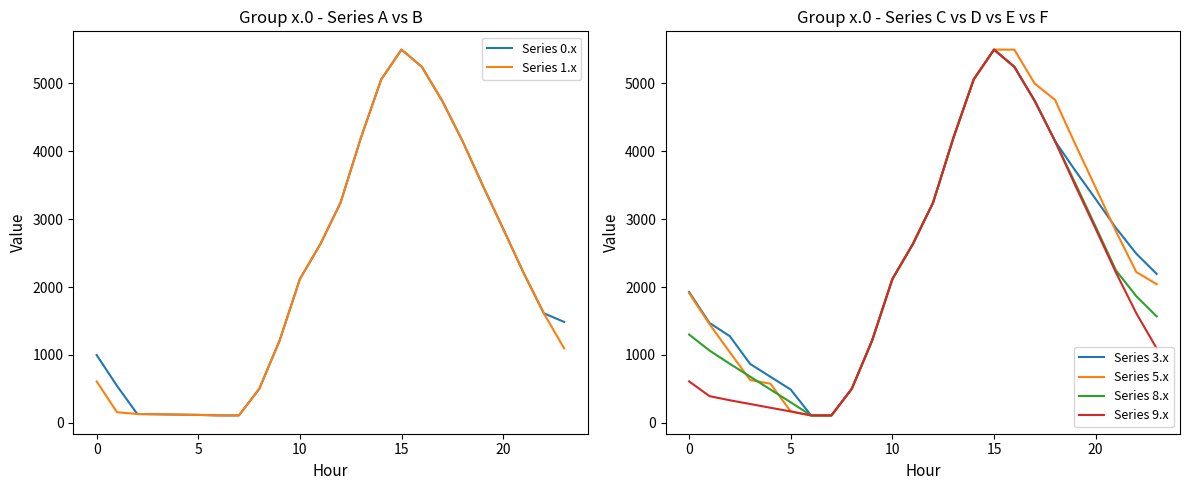

What are all the series names shown in the legend?

Series 0.x, Series 1.x, Series 3.x, Series 5.x, Series 8.x, Series 9.x